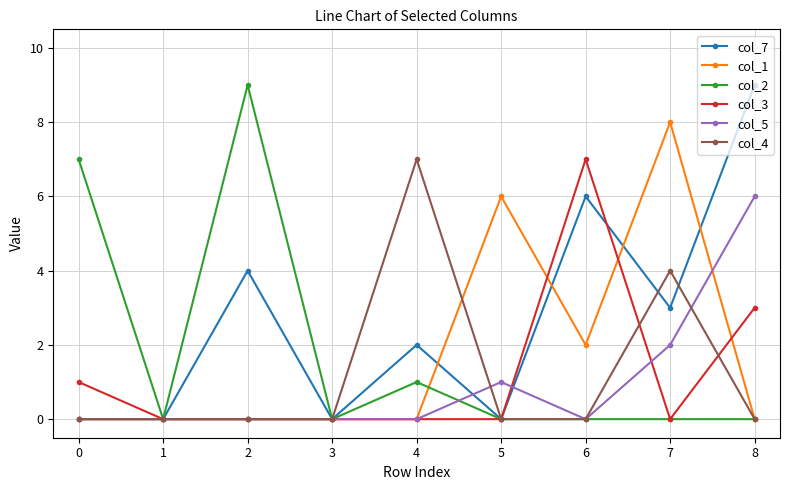

What is the difference between the highest and lowest values at 5?

6